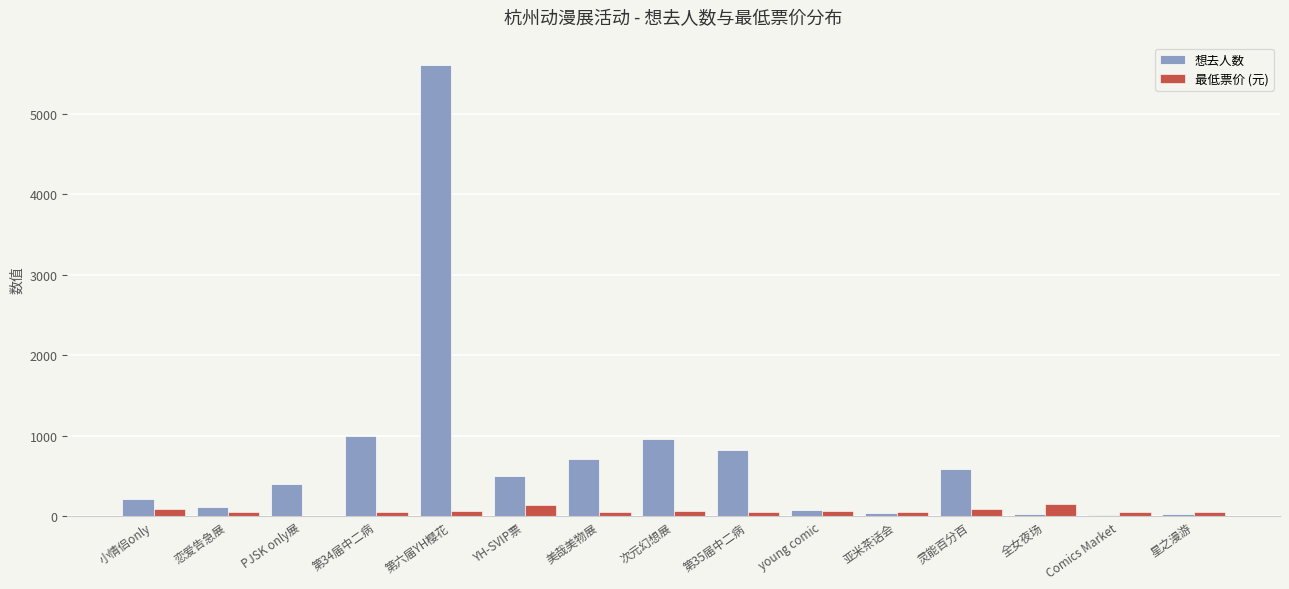

What is the maximum value for 最低票价 (元)?

158.0